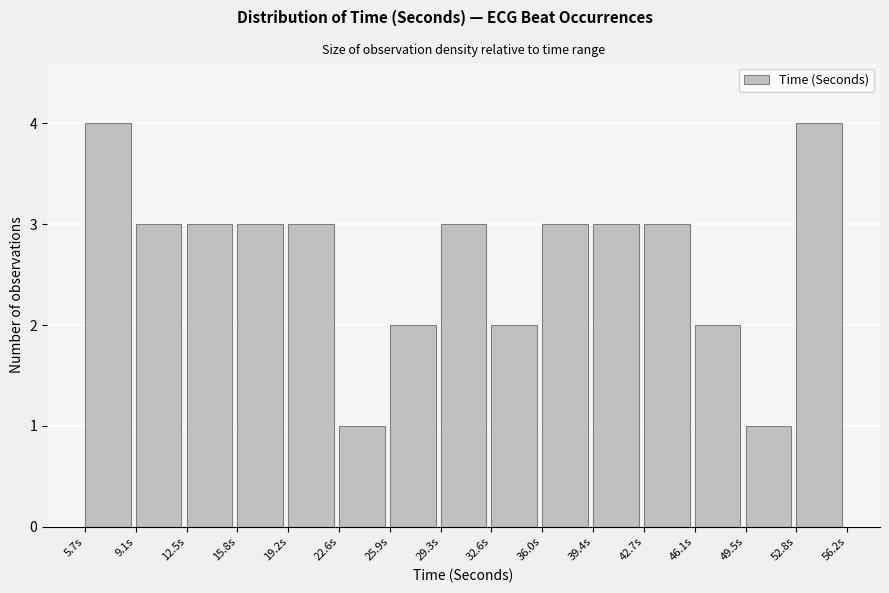

How tall is the bar that spans 5.5 to 9.0 on the x-axis? Neither the bar edges nor the heights are printed on the chart, so give them approximately, as read against the axes.

4